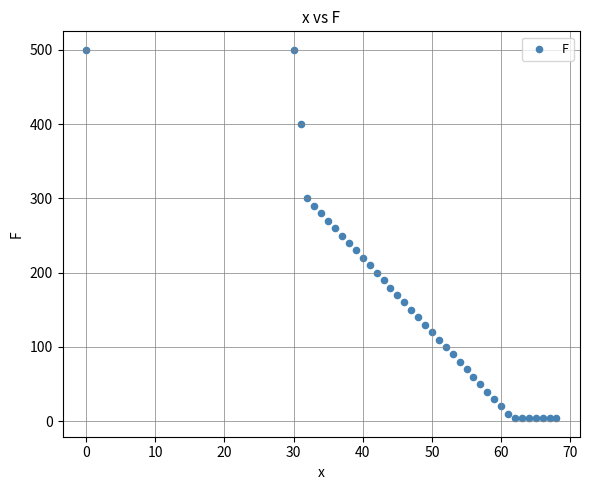

What is the range of X values (max minus min)?

68